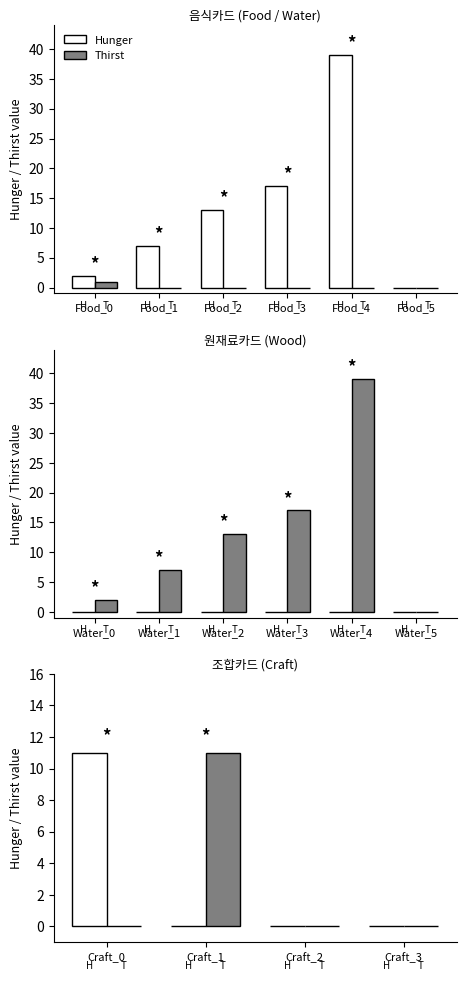

What is the average value of the Thirst series?

3